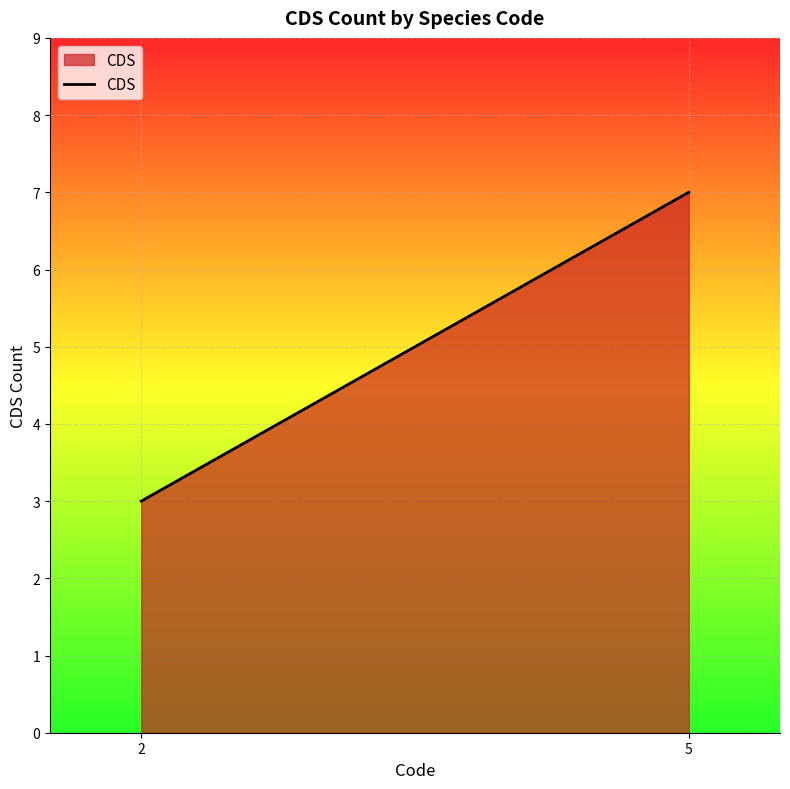

The value at 2 is 3. True or false?

True